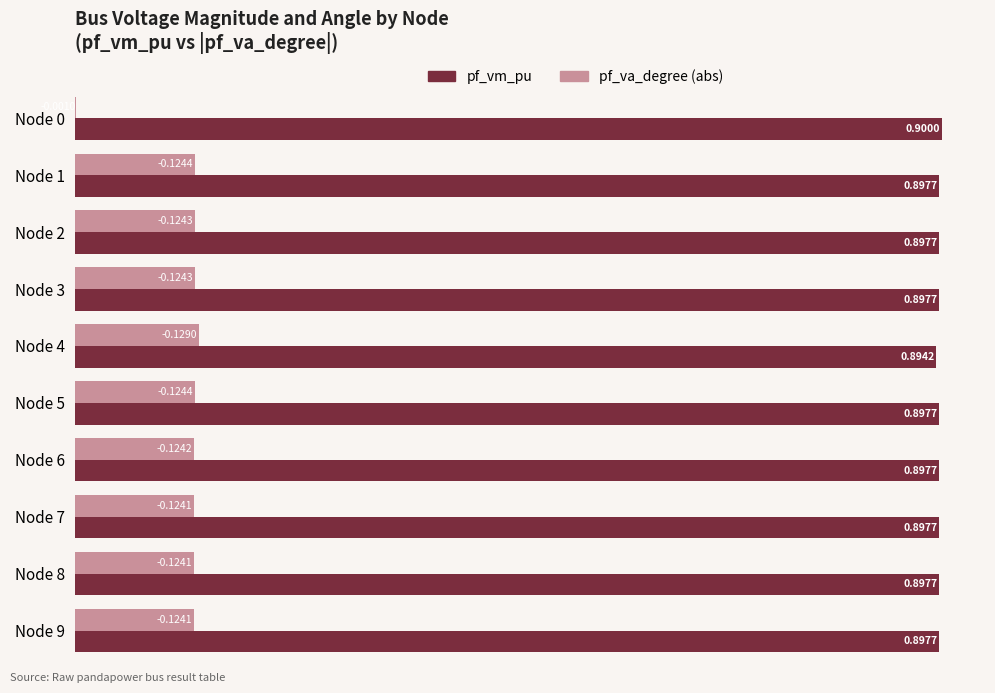

What is the sum of all pf_vm_pu values?

9.0